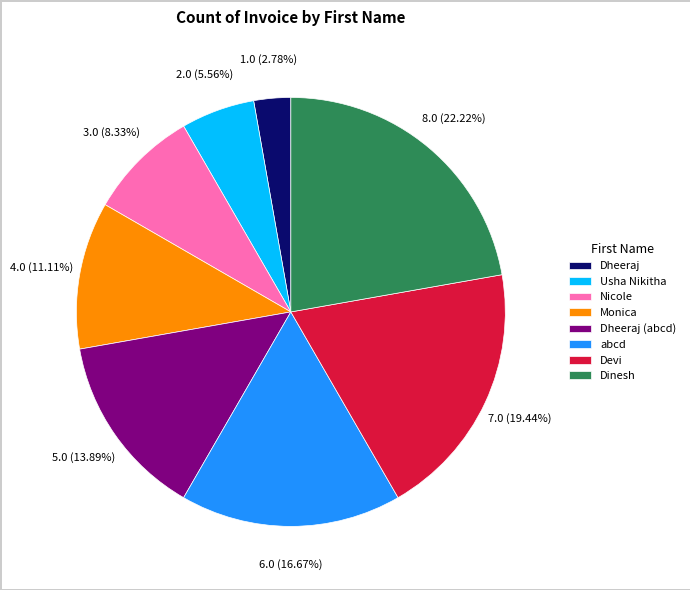

How much of the chart is everything except Dinesh?

77.8%